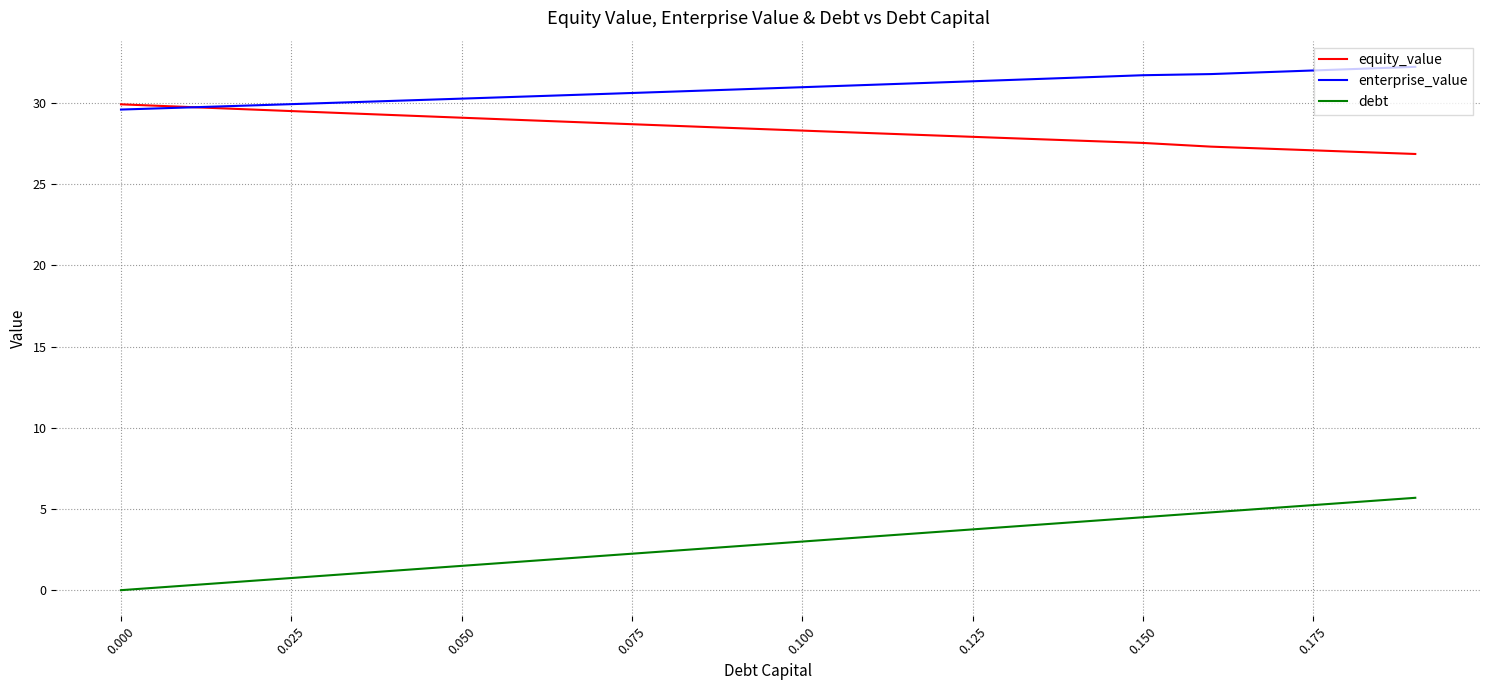

Rank the series by their maximum value, from lowest to highest.

debt, equity_value, enterprise_value